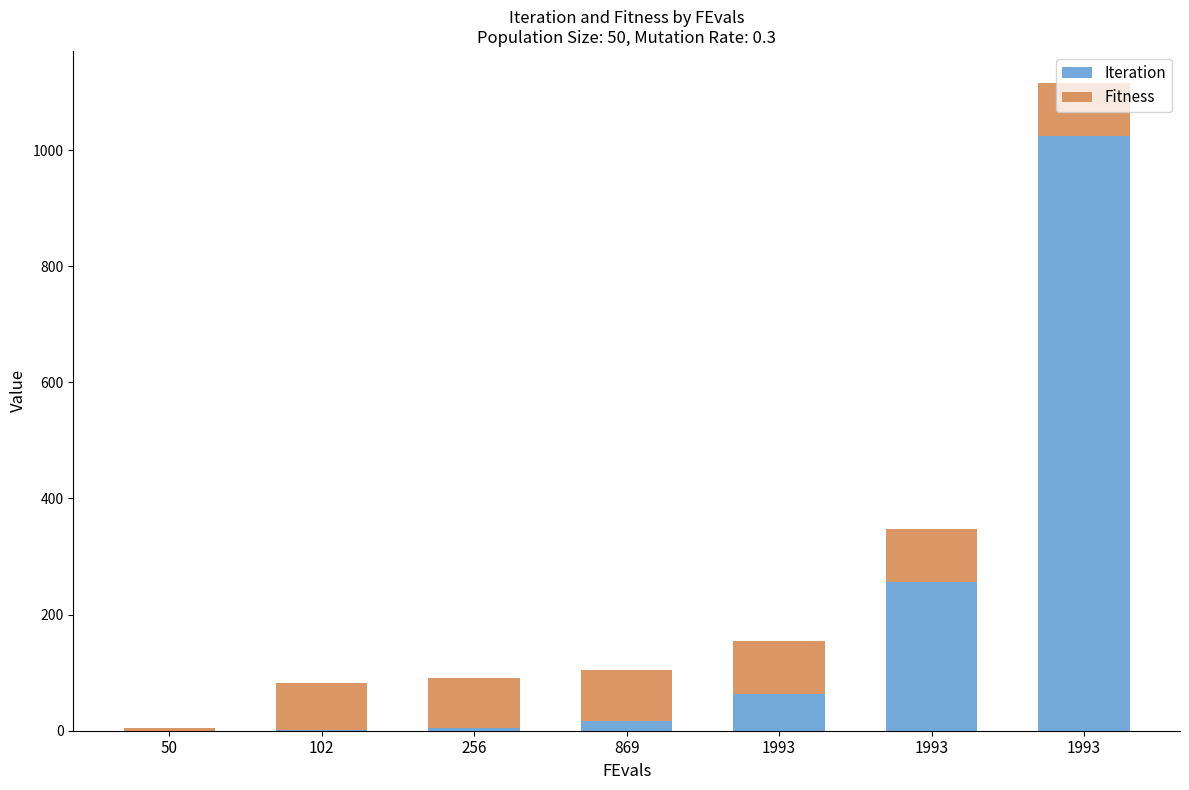

The value of Iteration at 869 is 27. True or false?

False